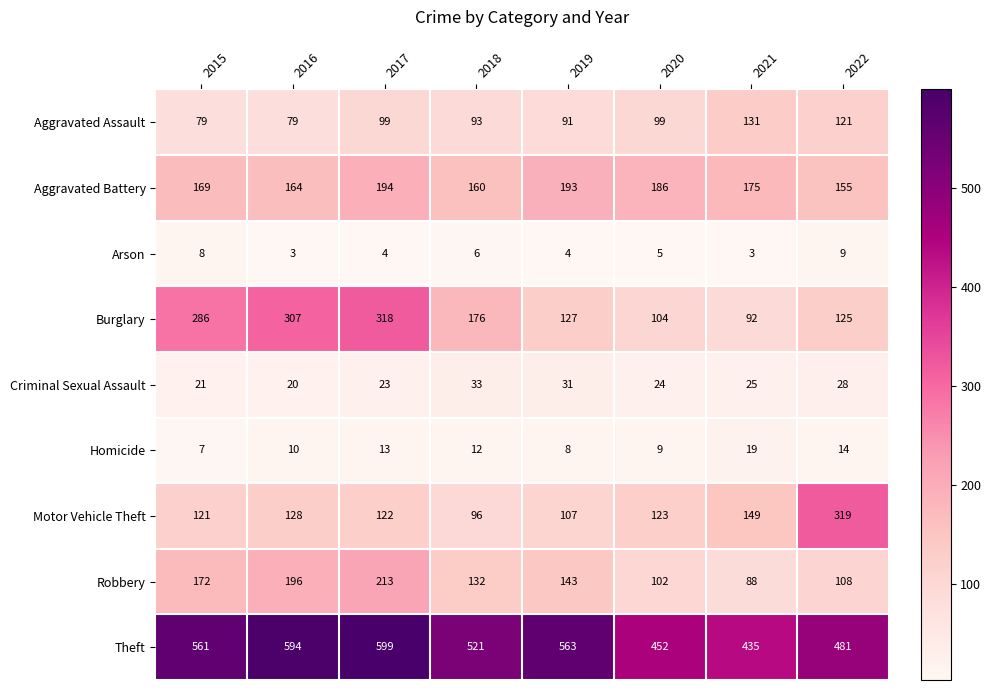

Which series has the largest range (max minus min)?

Burglary